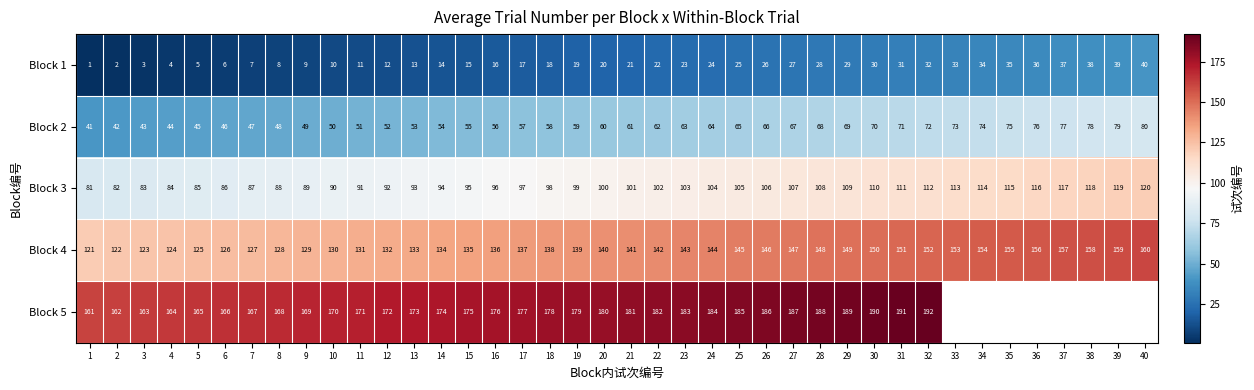

True or false: Block 3 has a value of 22.5 at 27.

False